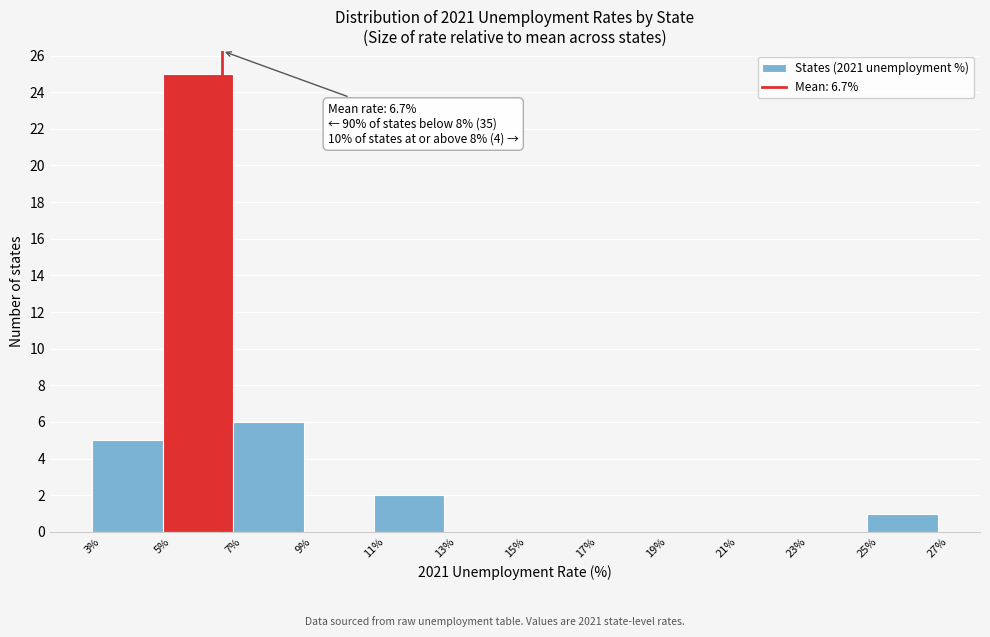

Over which range of the x-axis is the bar tallest?

5% to 7%